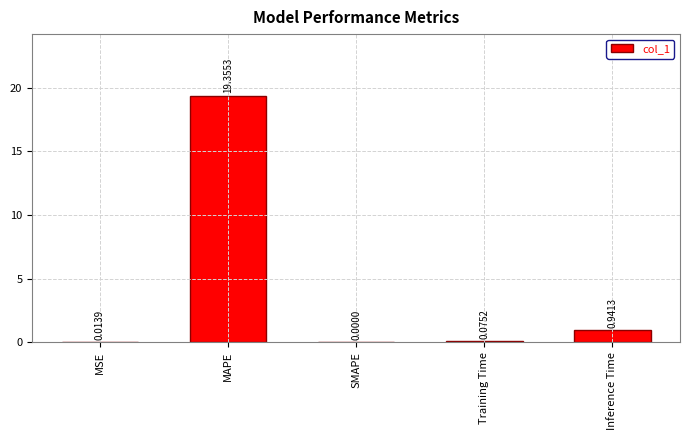

At which category does the chart reach its peak across all series?

MAPE